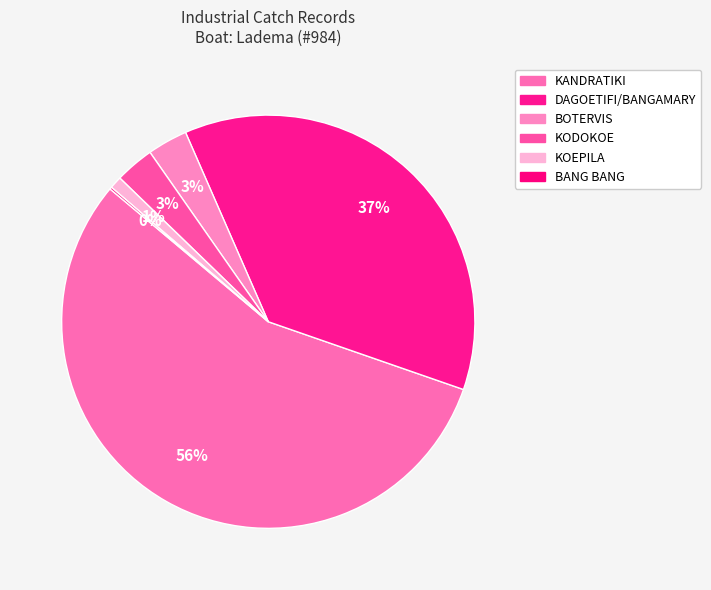

Is it true that KANDRATIKI is 64% of the pie?

False